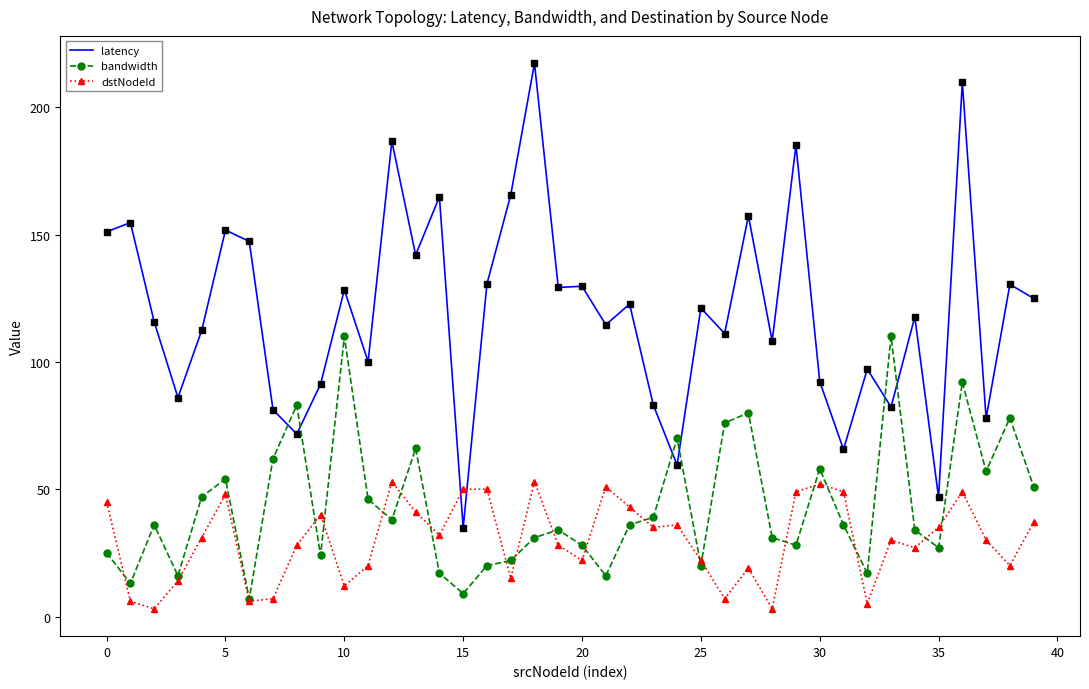

Which series has the largest range (max minus min)?

latency